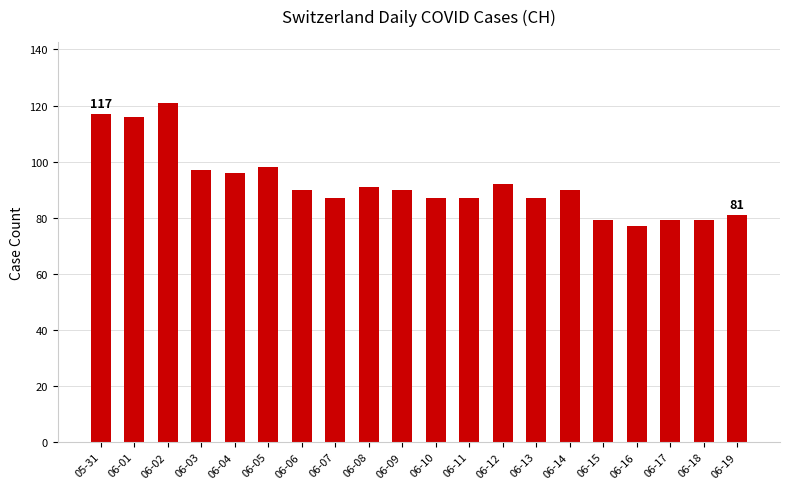

How many categories are shown in the chart?

20